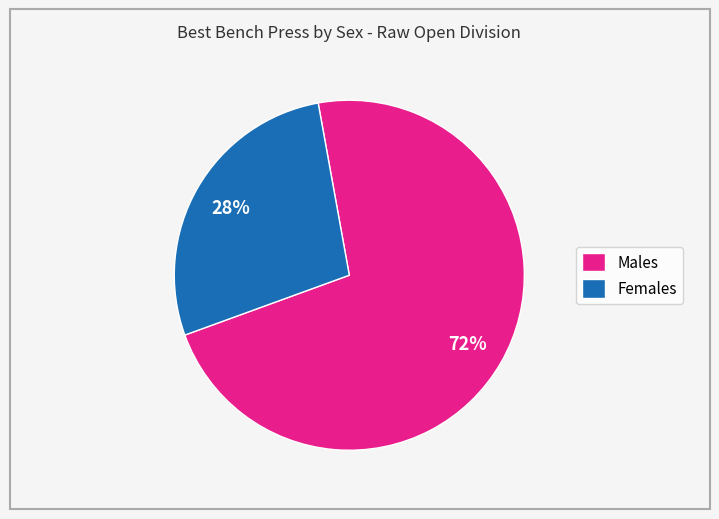

Do Females and Males together represent more than half of the pie?

Yes